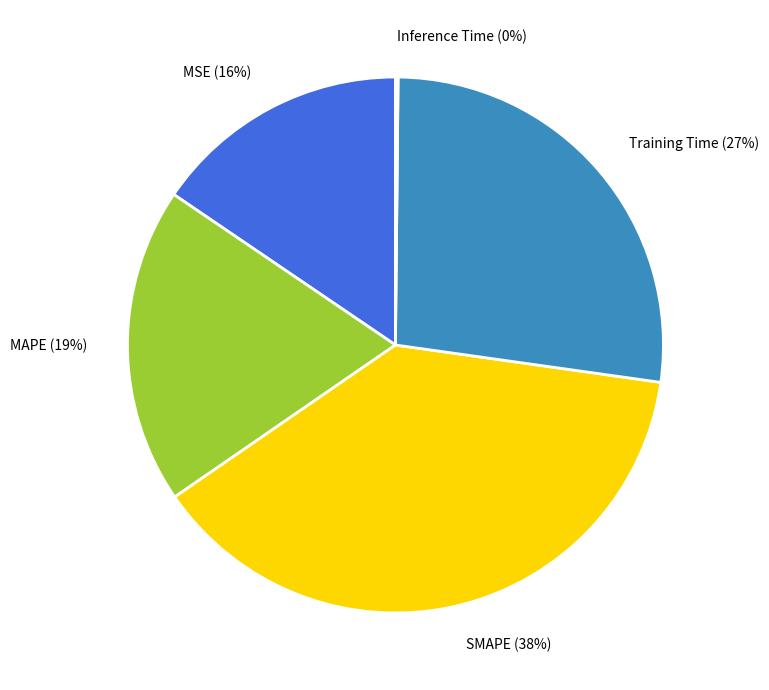

To the nearest percent, what portion does Training Time represent?

27%